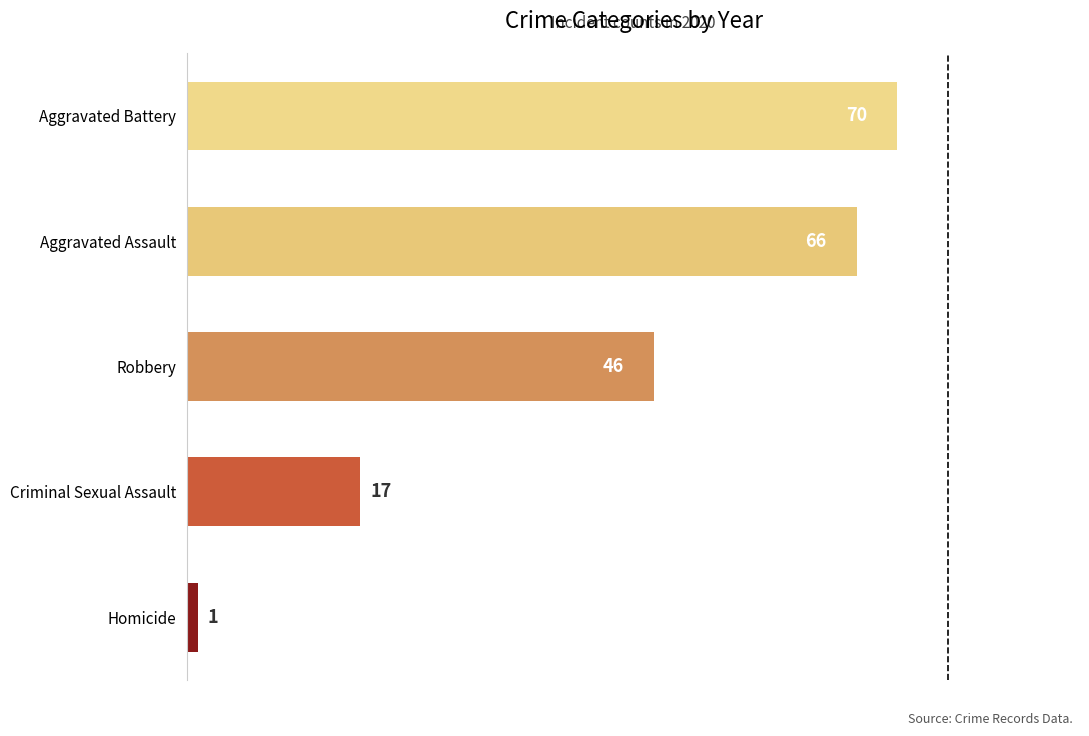

What is the difference between the values at Aggravated Battery and Criminal Sexual Assault?

53